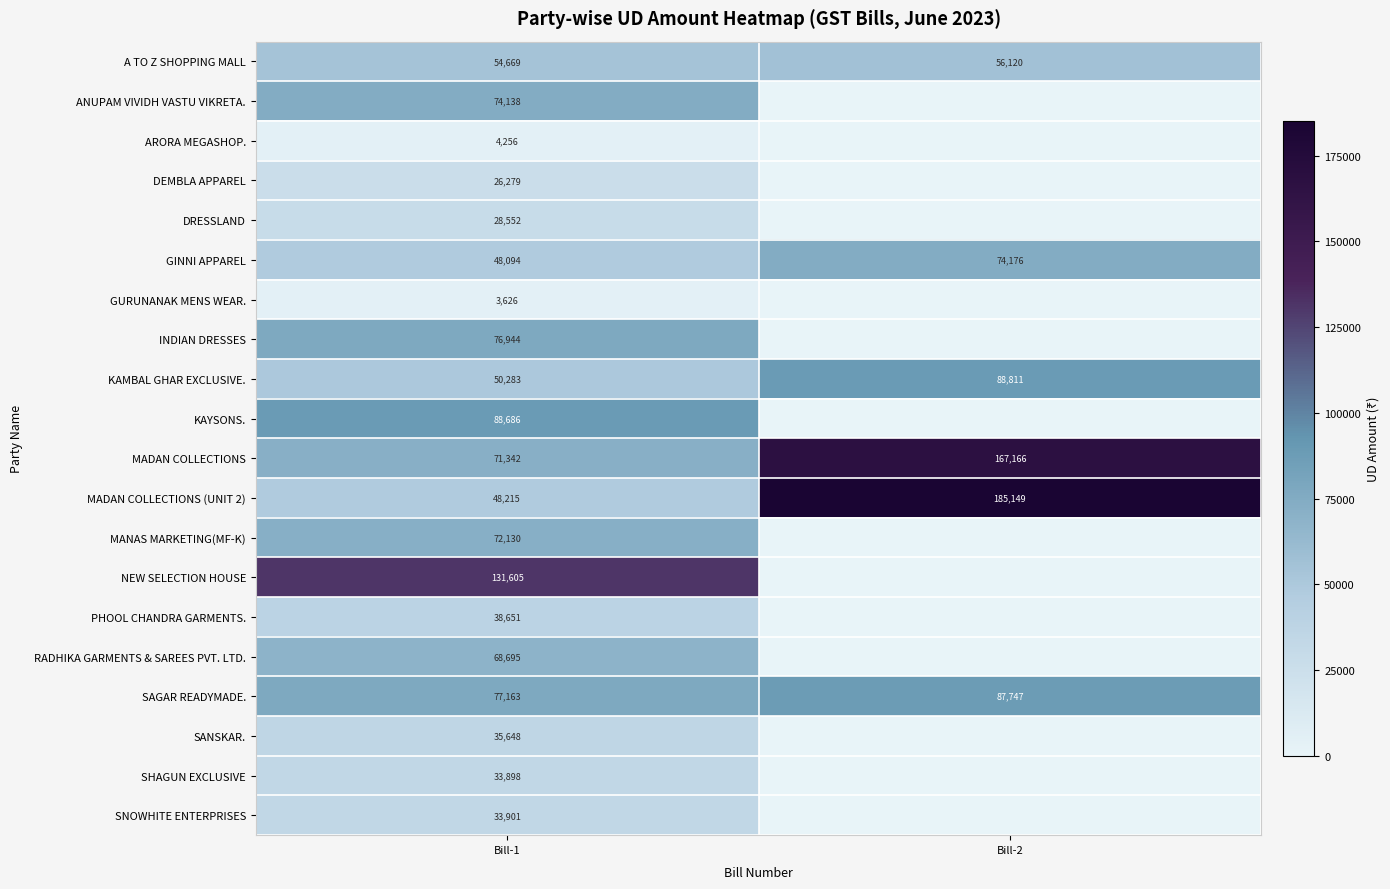

What is the sum of all MADAN COLLECTIONS values?

238508